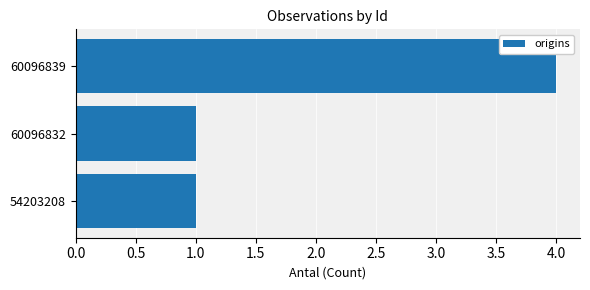

Reading bottom to top, list all the values displayed in this chart.

54203208=1	60096832=1	60096839=4